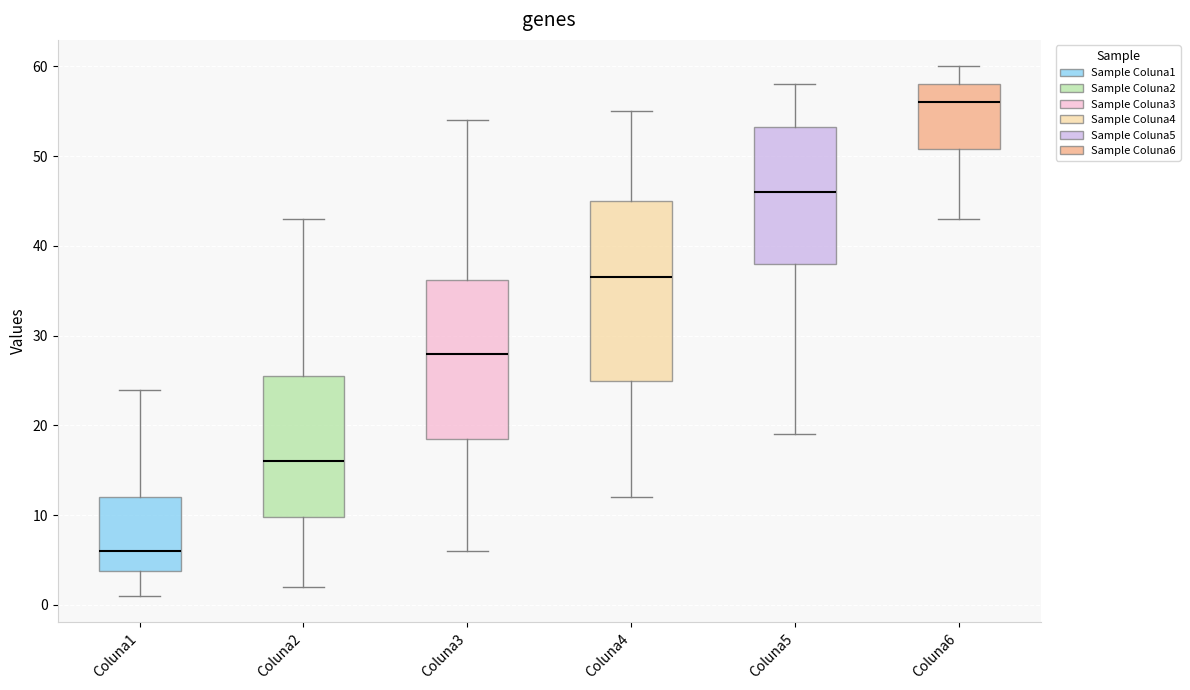

Which box's median line is the highest?

Coluna6